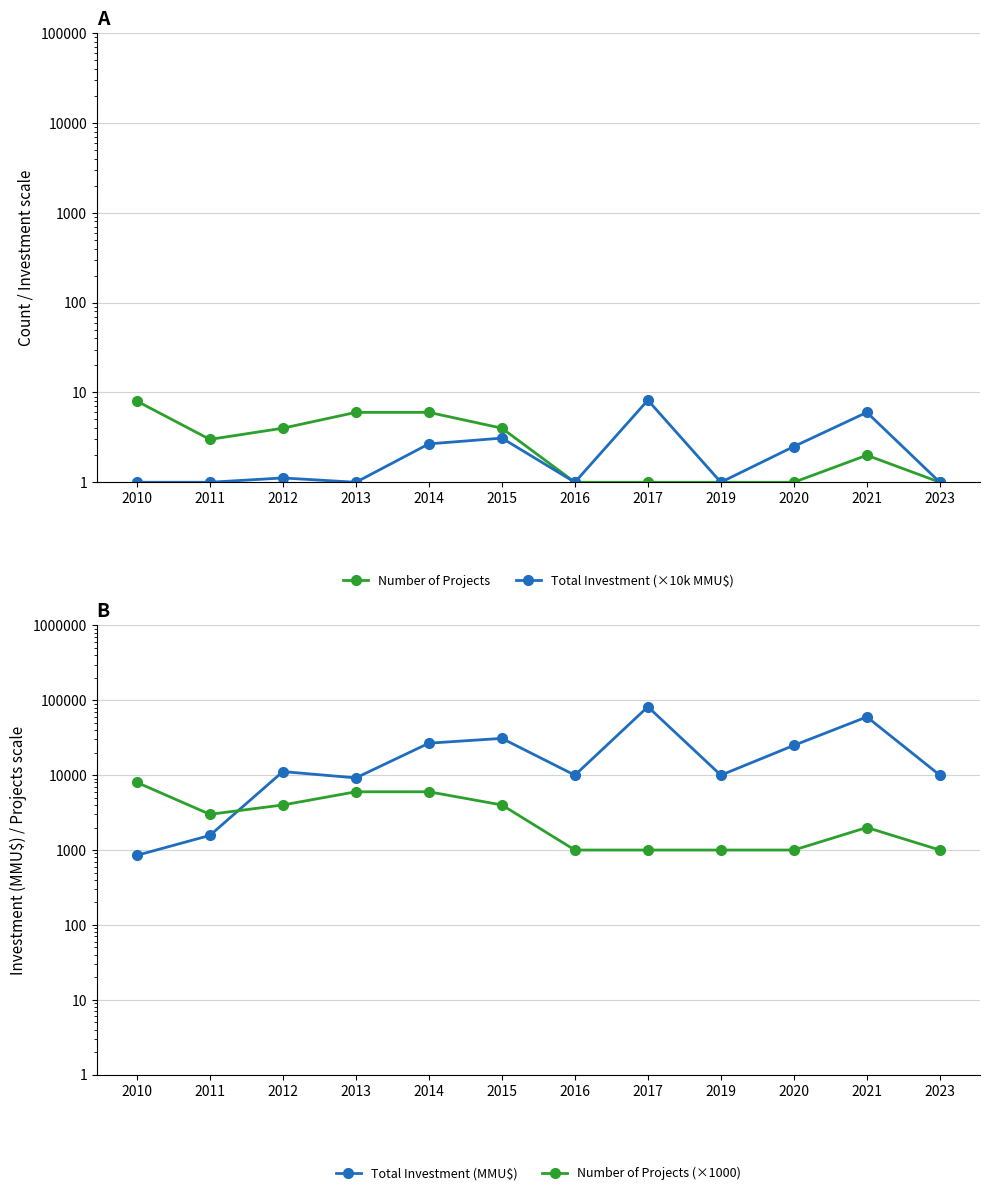

True or false: Total Investment (×10k MMU$) and Number of Projects (×1000) intersect in this chart.

False